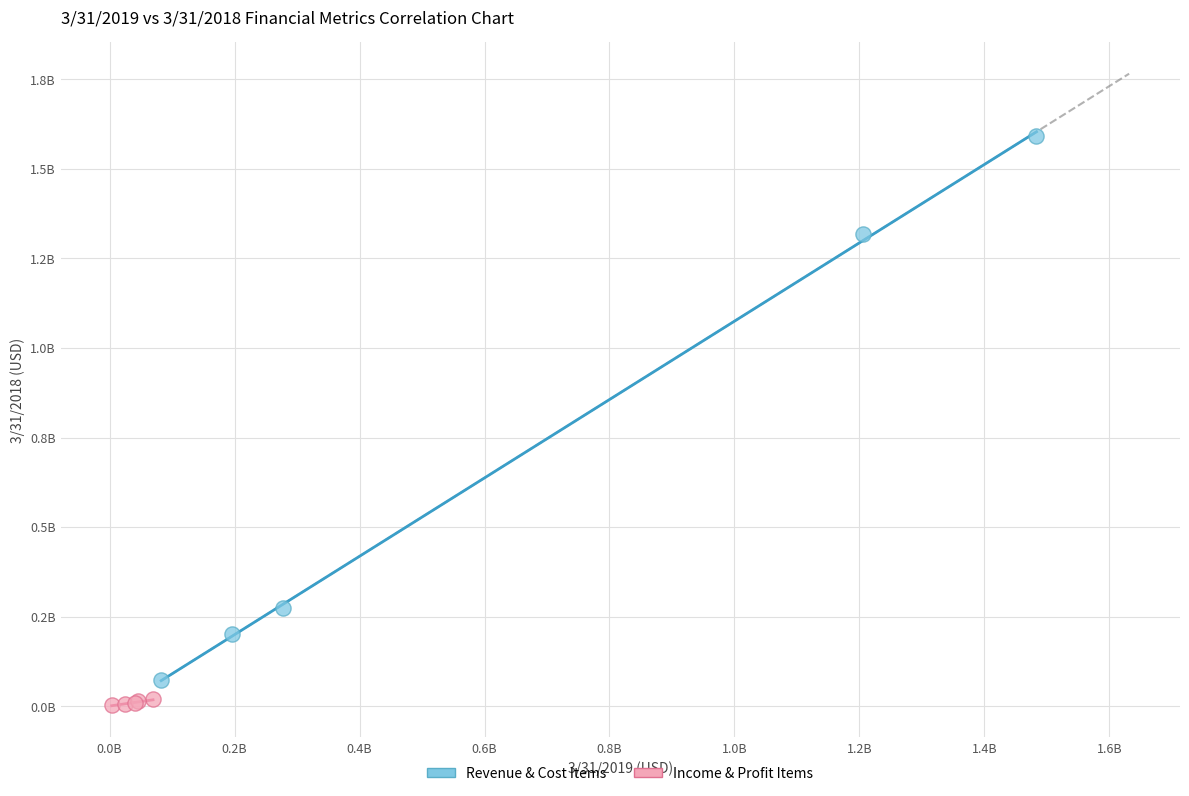

Which series has the largest Y range (max minus min)?

Revenue & Cost Items